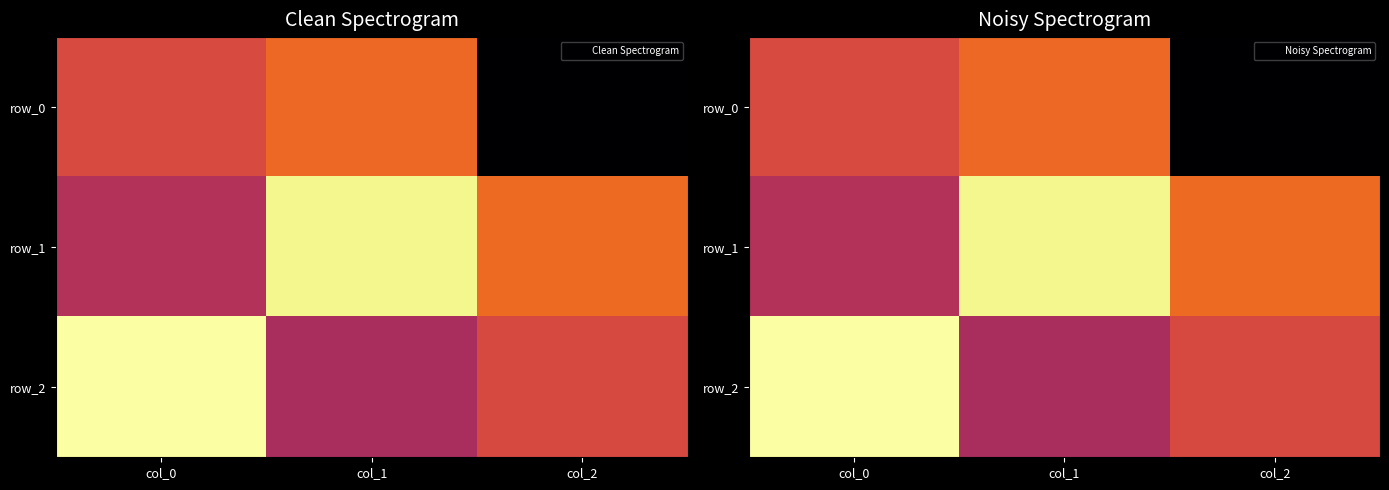

Reading left to right, what are all the values shown in this chart?

row_0: 0.2	0.3	-0.9
row_1: -0.0	0.9	0.4
row_2: 1.0	-0.1	0.2